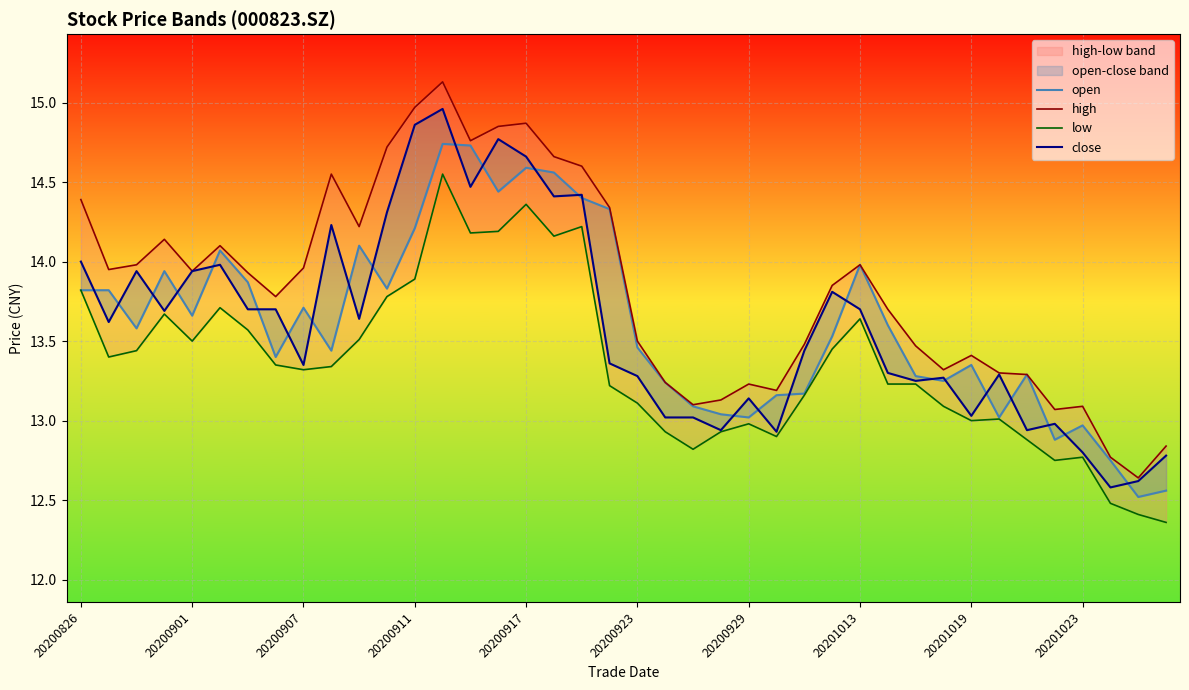

What position from the right is 30?

10